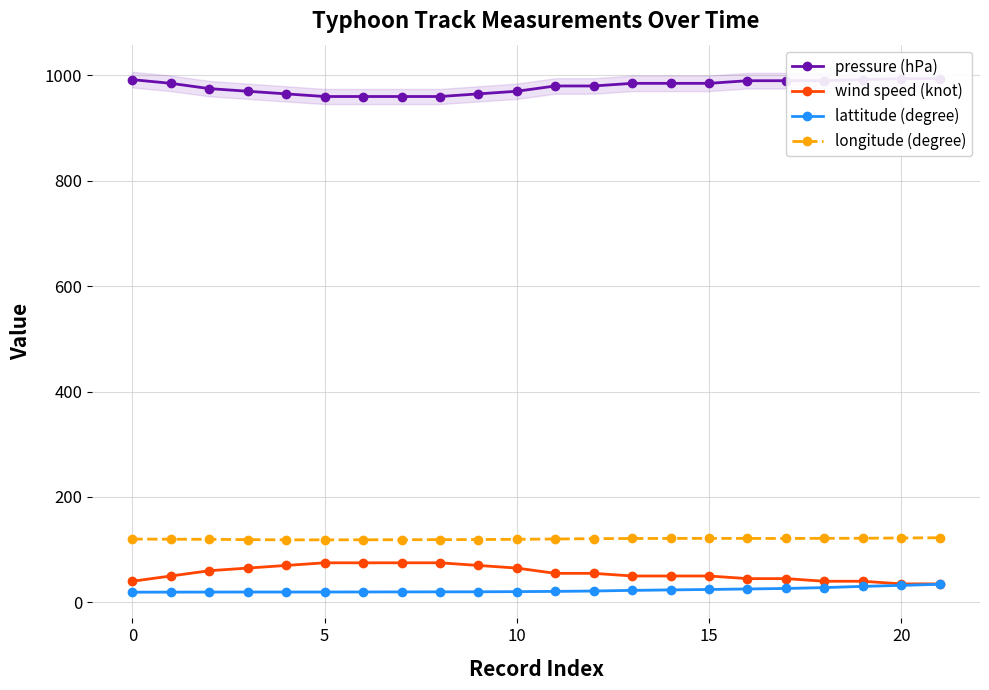

True or false: pressure (hPa) and longitude (degree) intersect in this chart.

False